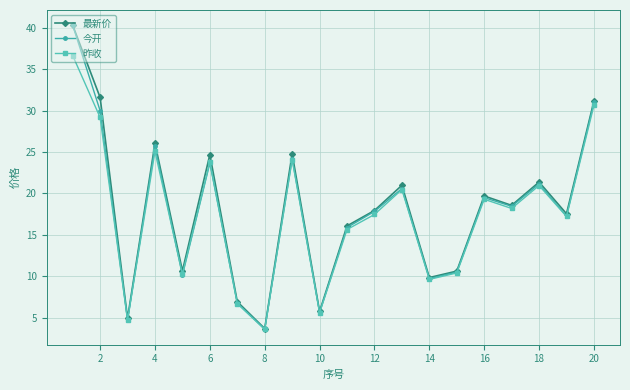

What is the highest value of the 昨收 series?

36.7